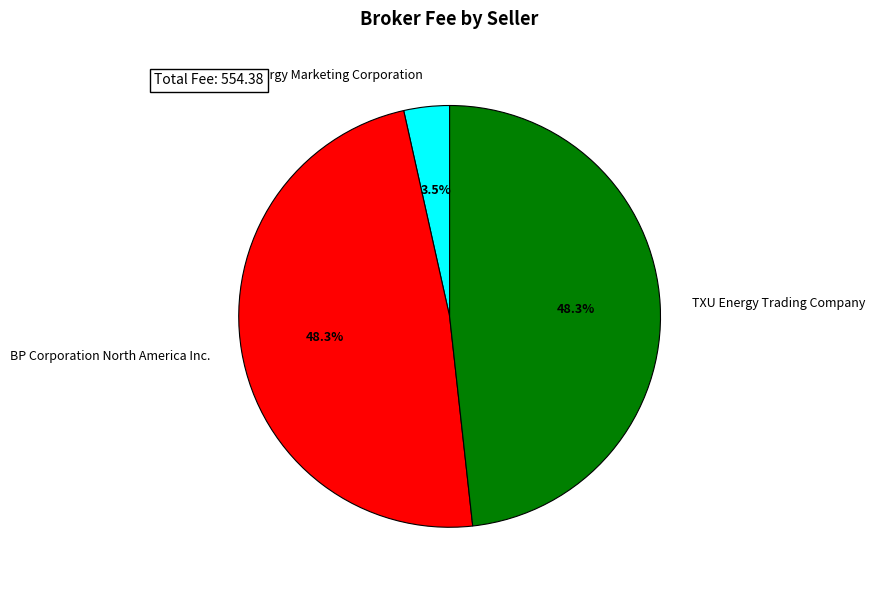

Is there a majority slice in this chart?

No